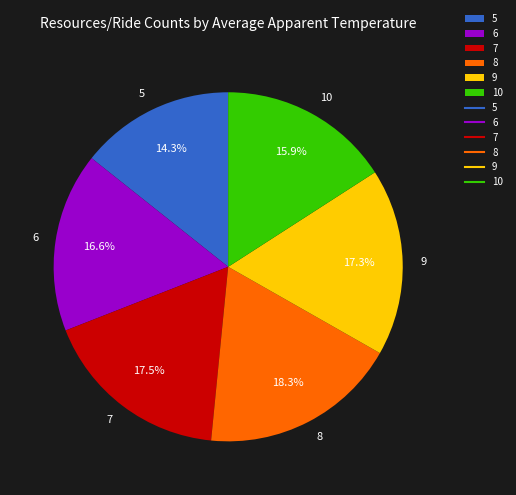

Does 8 account for over 50% of the chart?

No